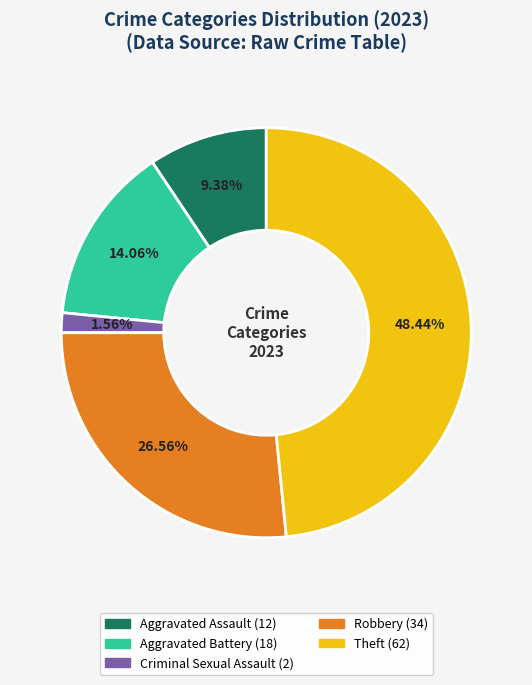

What percentage do Aggravated Battery and Robbery together represent?

40.6%